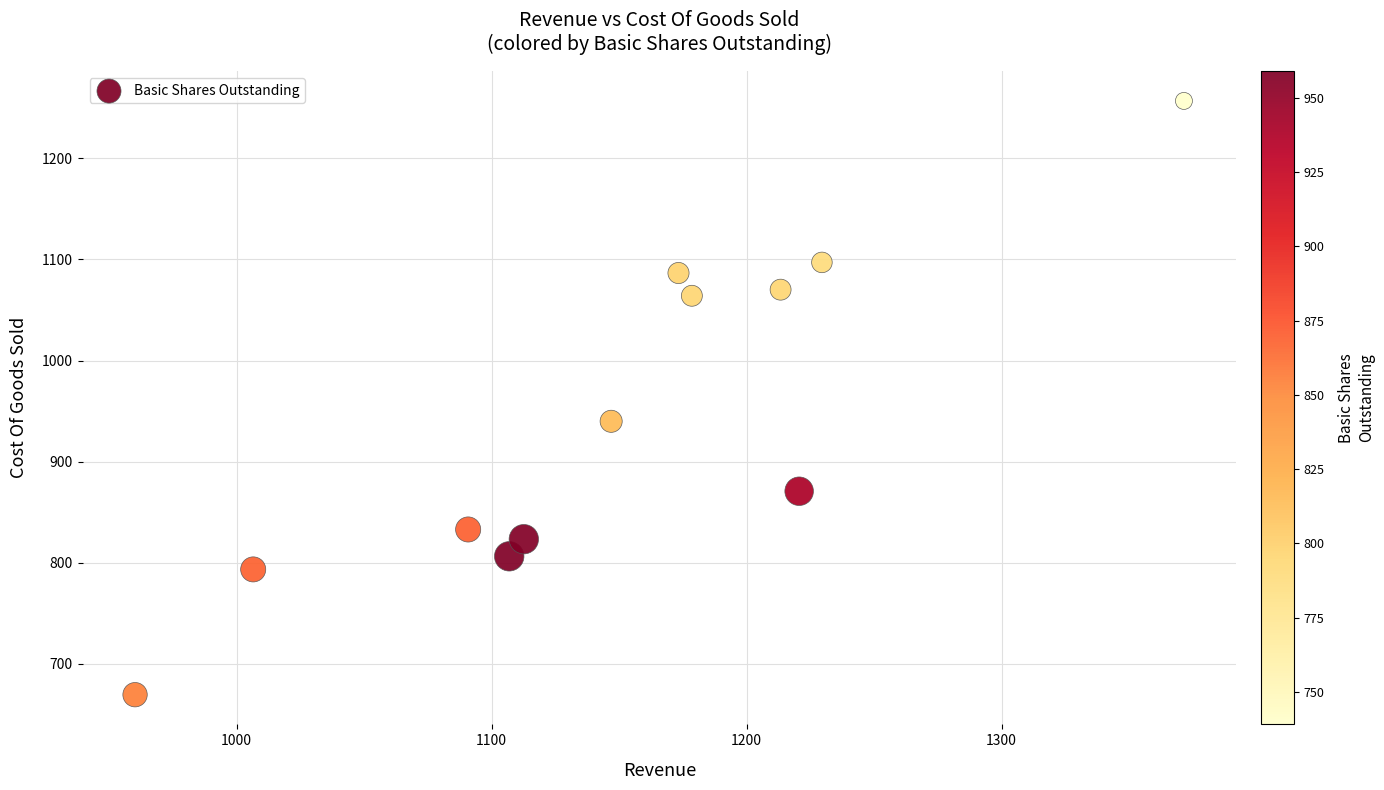

What Y value in the scatter plot is closest to 963?

939.9